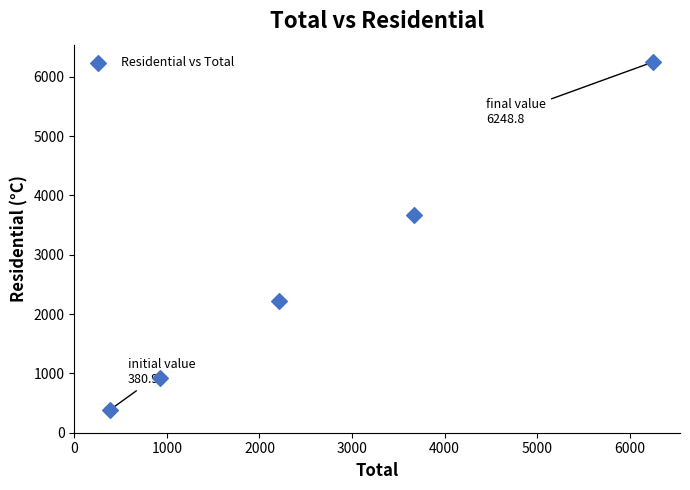

What is the range of Y values (max minus min)?

5867.9